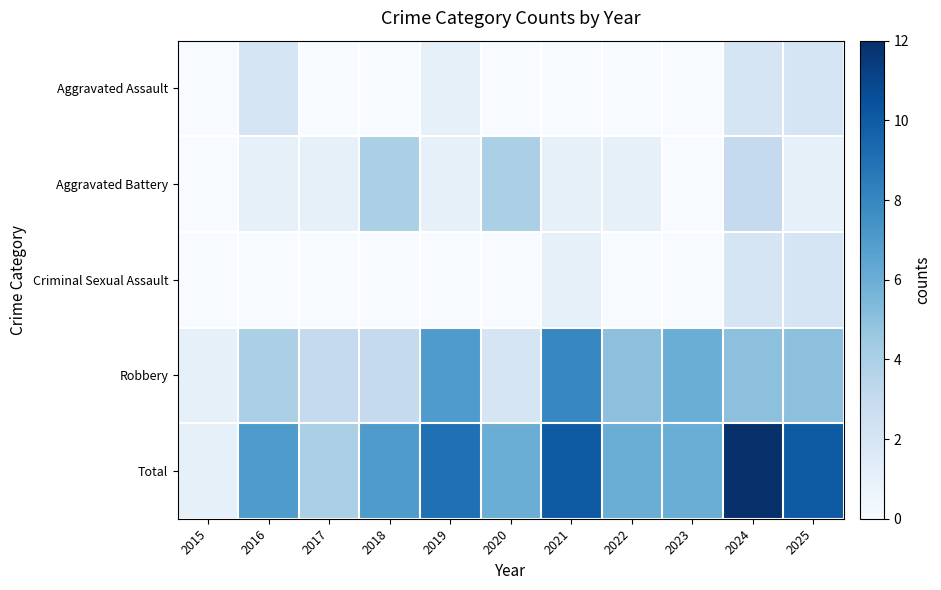

Which series has the largest total across all categories?

Total